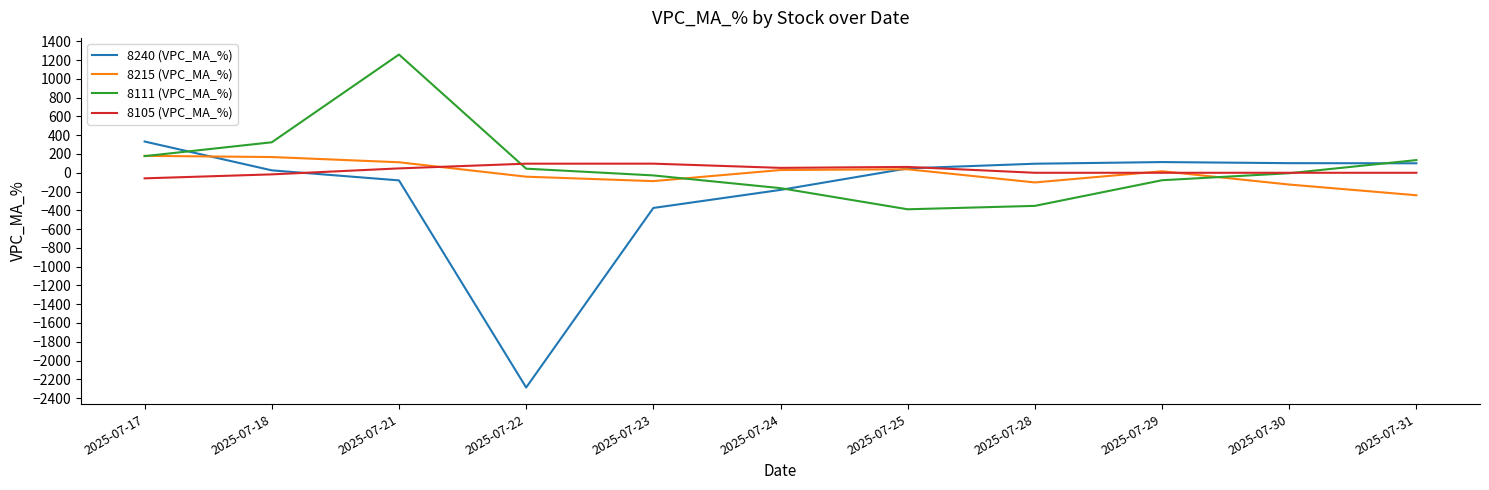

What is the lowest value of the 8111 (VPC_MA_%) series?

-389.0